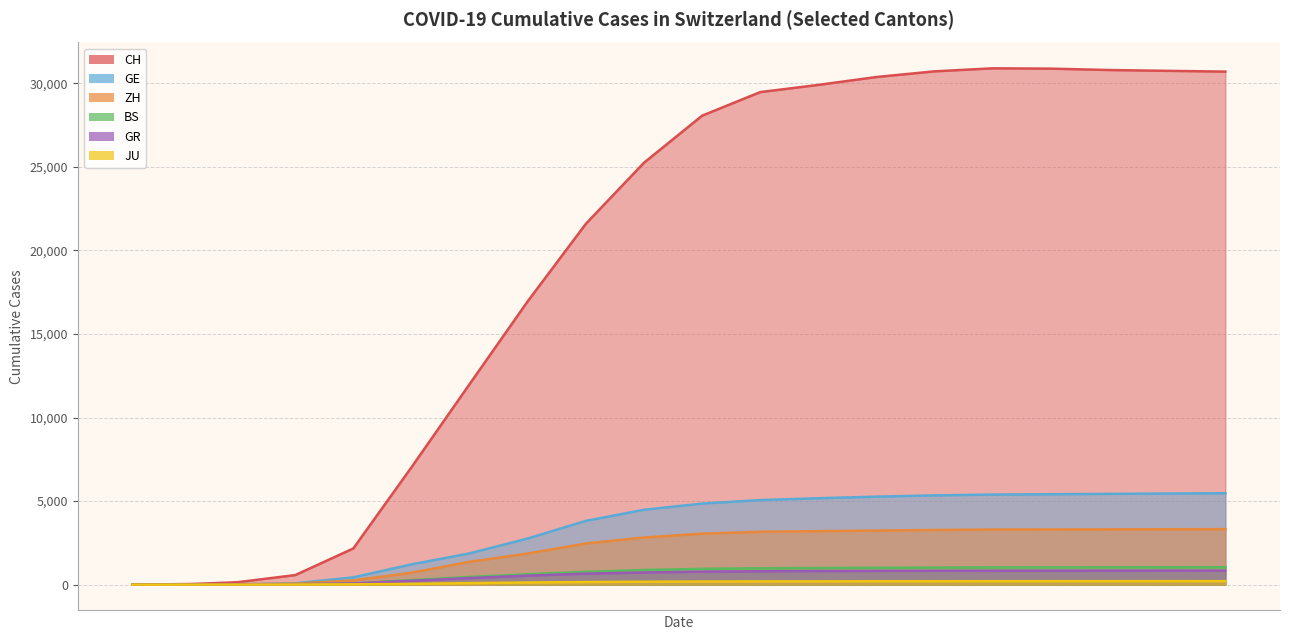

What is the average value of the JU series?

132